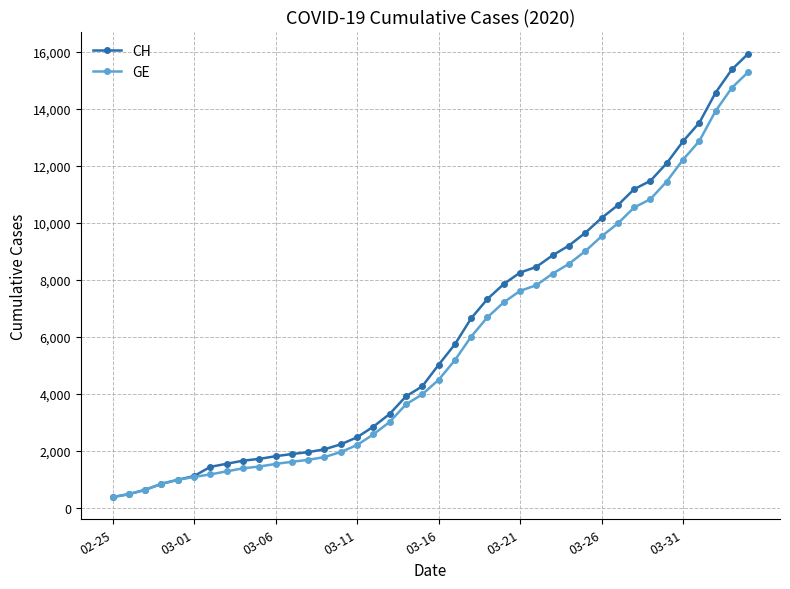

What is the value of the GE point at the 10th from the left?

1447